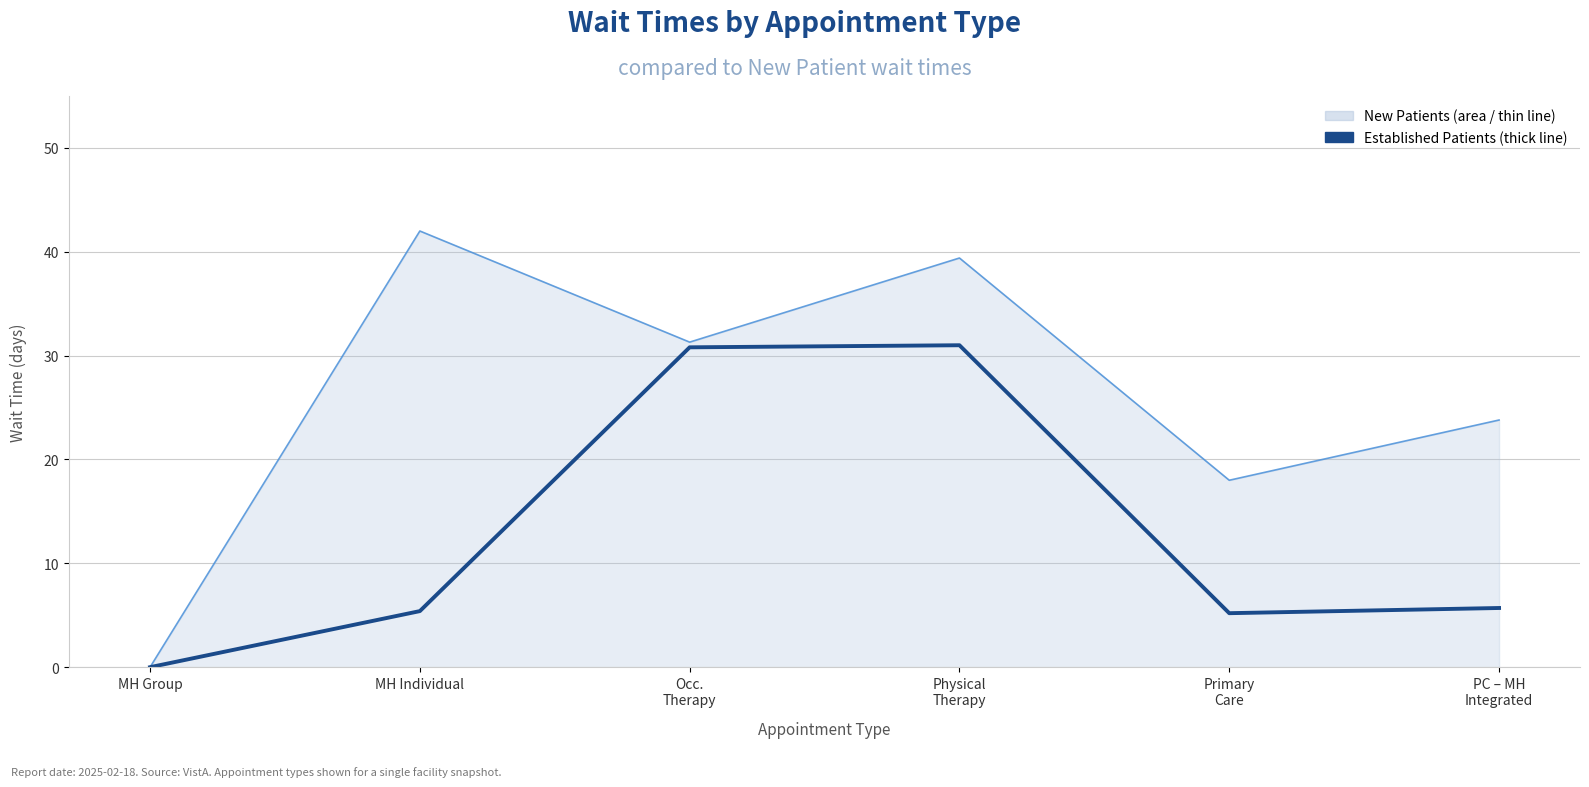

What is the difference between the highest and lowest values at MH Individual?

36.6